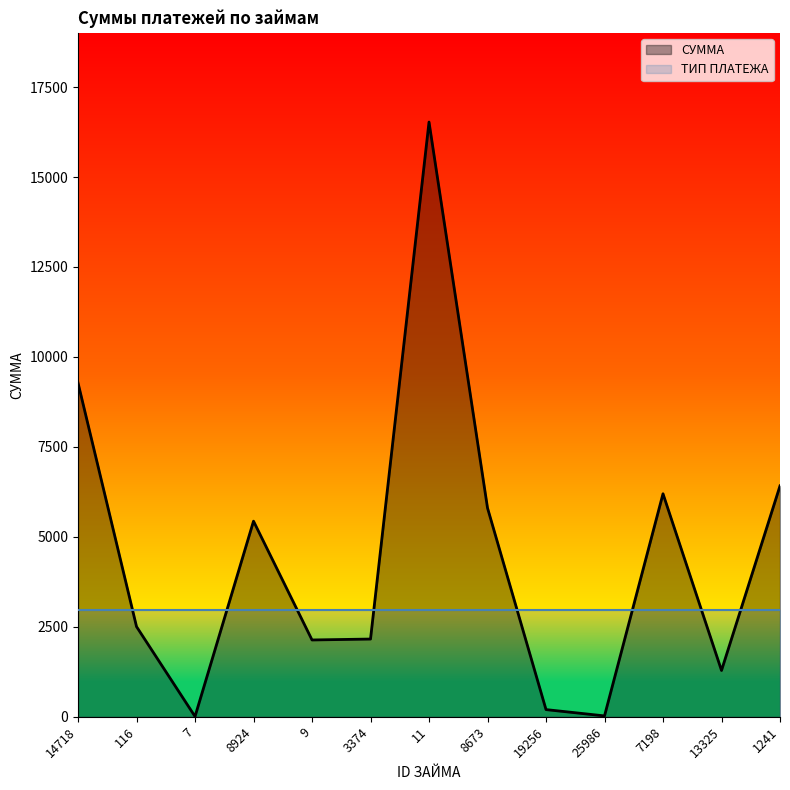

What is the greatest value displayed?

16527.7